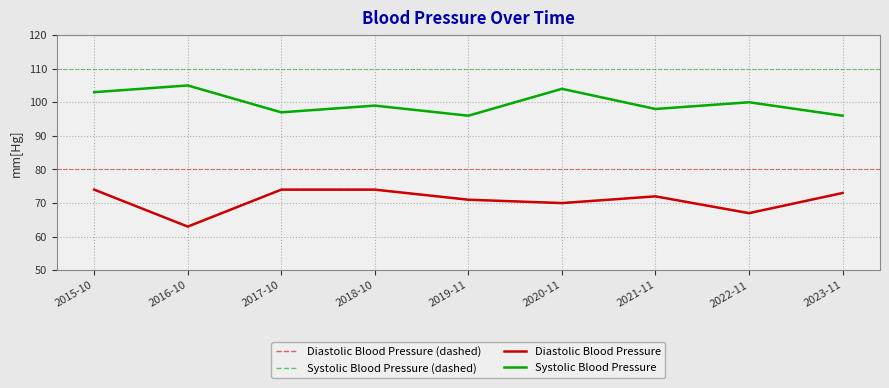

Does the chart display data point markers on the line(s)?

No